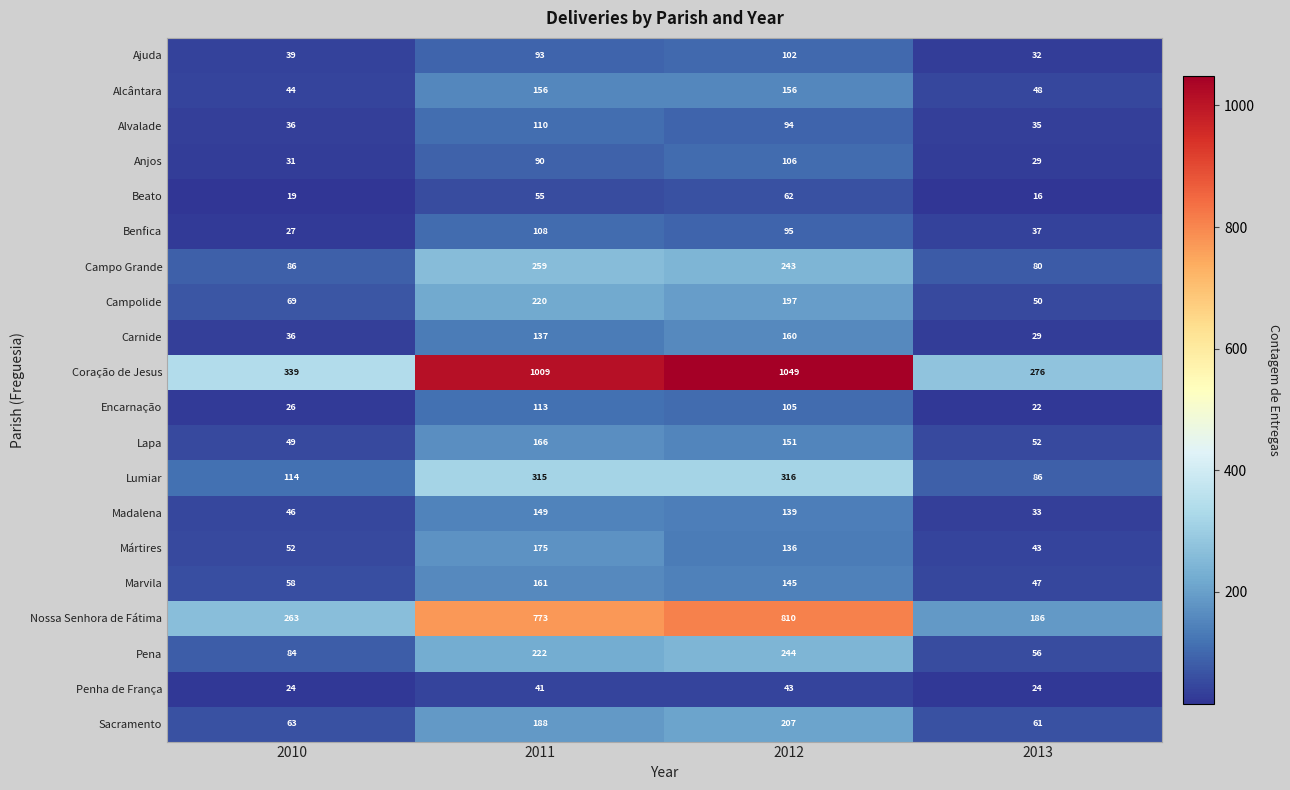

Rank the series by their maximum value, from highest to lowest.

Coração de Jesus, Nossa Senhora de Fátima, Lumiar, Campo Grande, Pena, Campolide, Sacramento, Mártires, Lapa, Marvila, Carnide, Alcântara, Madalena, Encarnação, Alvalade, Benfica, Anjos, Ajuda, Beato, Penha de França